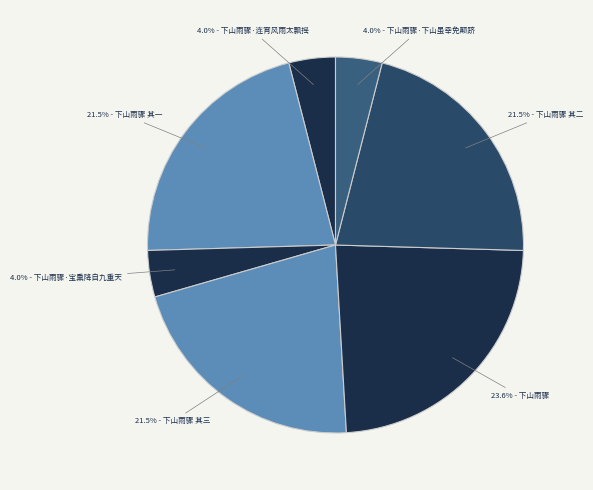

How many slices are in this pie chart?

7